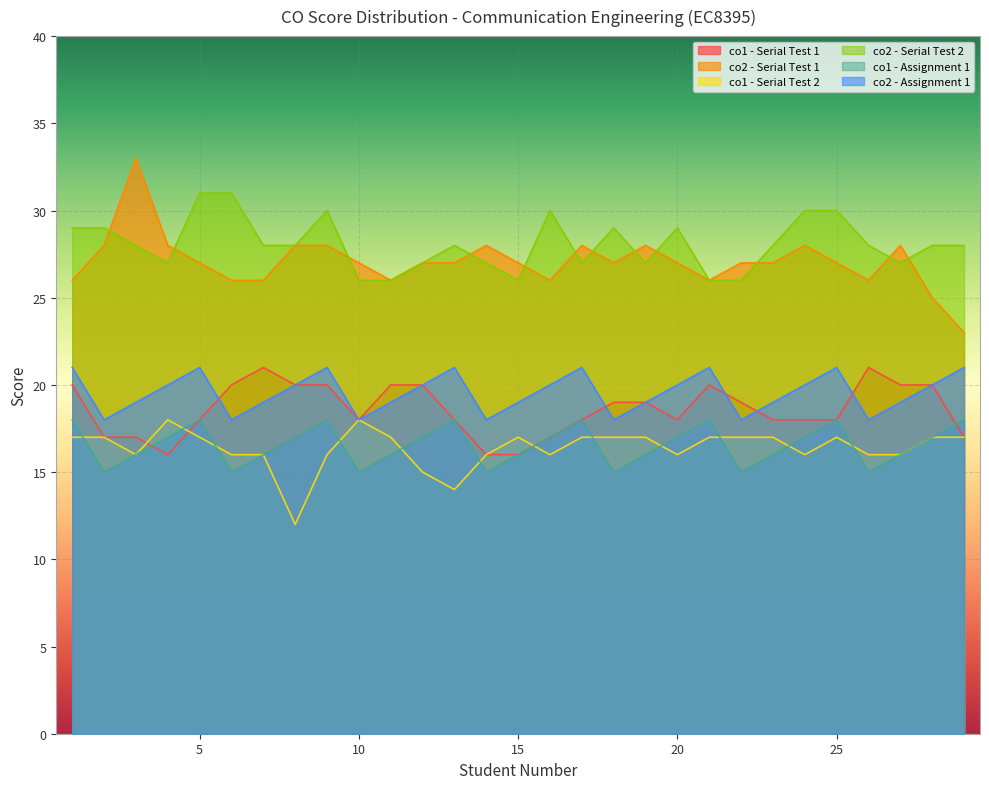

Is the value of co2_assign1 at 14 greater than the value of co2_st1 at 8?

No